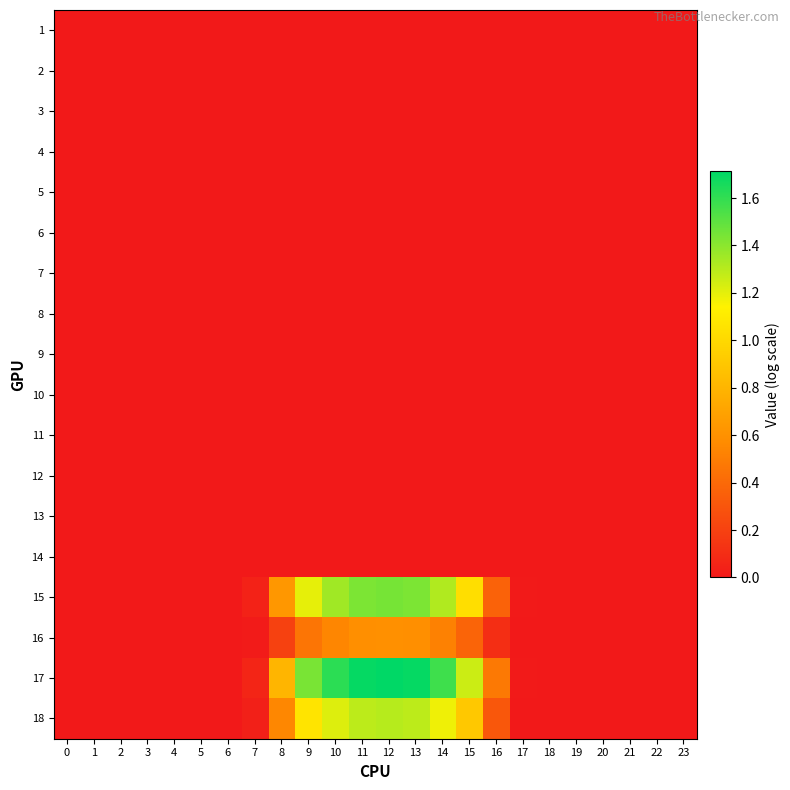

Reading right to left, transcribe all the data shown in this chart.

row_0: 23=0.0	22=0.0	21=0.0	20=0.0	19=0.0	18=0.0	17=0.0	16=0.0	15=0.0	14=0.0	13=0.0	12=0.0	11=0.0	10=0.0	9=0.0	8=0.0	7=0.0	6=0.0	5=0.0	4=0.0	3=0.0	2=0.0	1=0.0	0=0.0
row_1: 23=0.0	22=0.0	21=0.0	20=0.0	19=0.0	18=0.0	17=0.0	16=0.0	15=0.0	14=0.0	13=0.0	12=0.0	11=0.0	10=0.0	9=0.0	8=0.0	7=0.0	6=0.0	5=0.0	4=0.0	3=0.0	2=0.0	1=0.0	0=0.0
row_2: 23=0.0	22=0.0	21=0.0	20=0.0	19=0.0	18=0.0	17=0.0	16=0.0	15=0.0	14=0.0	13=0.0	12=0.0	11=0.0	10=0.0	9=0.0	8=0.0	7=0.0	6=0.0	5=0.0	4=0.0	3=0.0	2=0.0	1=0.0	0=0.0
row_3: 23=0.0	22=0.0	21=0.0	20=0.0	19=0.0	18=0.0	17=0.0	16=0.0	15=0.0	14=0.0	13=0.0	12=0.0	11=0.0	10=0.0	9=0.0	8=0.0	7=0.0	6=0.0	5=0.0	4=0.0	3=0.0	2=0.0	1=0.0	0=0.0
row_4: 23=0.0	22=0.0	21=0.0	20=0.0	19=0.0	18=0.0	17=0.0	16=0.0	15=0.0	14=0.0	13=0.0	12=0.0	11=0.0	10=0.0	9=0.0	8=0.0	7=0.0	6=0.0	5=0.0	4=0.0	3=0.0	2=0.0	1=0.0	0=0.0
row_5: 23=0.0	22=0.0	21=0.0	20=0.0	19=0.0	18=0.0	17=0.0	16=0.0	15=0.0	14=0.0	13=0.0	12=0.0	11=0.0	10=0.0	9=0.0	8=0.0	7=0.0	6=0.0	5=0.0	4=0.0	3=0.0	2=0.0	1=0.0	0=0.0
row_6: 23=0.0	22=0.0	21=0.0	20=0.0	19=0.0	18=0.0	17=0.0	16=0.0	15=0.0	14=0.0	13=0.0	12=0.0	11=0.0	10=0.0	9=0.0	8=0.0	7=0.0	6=0.0	5=0.0	4=0.0	3=0.0	2=0.0	1=0.0	0=0.0
row_7: 23=0.0	22=0.0	21=0.0	20=0.0	19=0.0	18=0.0	17=0.0	16=0.0	15=0.0	14=0.0	13=0.0	12=0.0	11=0.0	10=0.0	9=0.0	8=0.0	7=0.0	6=0.0	5=0.0	4=0.0	3=0.0	2=0.0	1=0.0	0=0.0
row_8: 23=0.0	22=0.0	21=0.0	20=0.0	19=0.0	18=0.0	17=0.0	16=0.0	15=0.0	14=0.0	13=0.0	12=0.0	11=0.0	10=0.0	9=0.0	8=0.0	7=0.0	6=0.0	5=0.0	4=0.0	3=0.0	2=0.0	1=0.0	0=0.0
row_9: 23=0.0	22=0.0	21=0.0	20=0.0	19=0.0	18=0.0	17=0.0	16=0.0	15=0.0	14=0.0	13=0.0	12=0.0	11=0.0	10=0.0	9=0.0	8=0.0	7=0.0	6=0.0	5=0.0	4=0.0	3=0.0	2=0.0	1=0.0	0=0.0
row_10: 23=0.0	22=0.0	21=0.0	20=0.0	19=0.0	18=0.0	17=0.0	16=0.0	15=0.0	14=0.0	13=0.0	12=0.0	11=0.0	10=0.0	9=0.0	8=0.0	7=0.0	6=0.0	5=0.0	4=0.0	3=0.0	2=0.0	1=0.0	0=0.0
row_11: 23=0.0	22=0.0	21=0.0	20=0.0	19=0.0	18=0.0	17=0.0	16=0.0	15=0.0	14=0.0	13=0.0	12=0.0	11=0.0	10=0.0	9=0.0	8=0.0	7=0.0	6=0.0	5=0.0	4=0.0	3=0.0	2=0.0	1=0.0	0=0.0
row_12: 23=0.0	22=0.0	21=0.0	20=0.0	19=0.0	18=0.0	17=0.0	16=0.0	15=0.0	14=0.0	13=0.0	12=0.0	11=0.0	10=0.0	9=0.0	8=0.0	7=0.0	6=0.0	5=0.0	4=0.0	3=0.0	2=0.0	1=0.0	0=0.0
row_13: 23=0.0	22=0.0	21=0.0	20=0.0	19=0.0	18=0.0	17=0.0	16=0.0	15=0.0	14=0.0	13=0.0	12=0.0	11=0.0	10=0.0	9=0.0	8=0.0	7=0.0	6=0.0	5=0.0	4=0.0	3=0.0	2=0.0	1=0.0	0=0.0
row_14: 23=0.0	22=0.0	21=0.0	20=0.0	19=0.0	18=0.0	17=0.0	16=0.4	15=1.0	14=1.3	13=1.4	12=1.4	11=1.4	10=1.4	9=1.2	8=0.6	7=0.0	6=0.0	5=0.0	4=0.0	3=0.0	2=0.0	1=0.0	0=0.0
row_15: 23=0.0	22=0.0	21=0.0	20=0.0	19=0.0	18=0.0	17=0.0	16=0.1	15=0.4	14=0.5	13=0.6	12=0.6	11=0.6	10=0.5	9=0.5	8=0.2	7=0.0	6=0.0	5=0.0	4=0.0	3=0.0	2=0.0	1=0.0	0=0.0
row_16: 23=0.0	22=0.0	21=0.0	20=0.0	19=0.0	18=0.0	17=0.0	16=0.5	15=1.3	14=1.6	13=1.7	12=1.7	11=1.7	10=1.6	9=1.4	8=0.8	7=0.1	6=0.0	5=0.0	4=0.0	3=0.0	2=0.0	1=0.0	0=0.0
row_17: 23=0.0	22=0.0	21=0.0	20=0.0	19=0.0	18=0.0	17=0.0	16=0.3	15=0.9	14=1.2	13=1.3	12=1.3	11=1.3	10=1.2	9=1.1	8=0.5	7=0.0	6=0.0	5=0.0	4=0.0	3=0.0	2=0.0	1=0.0	0=0.0